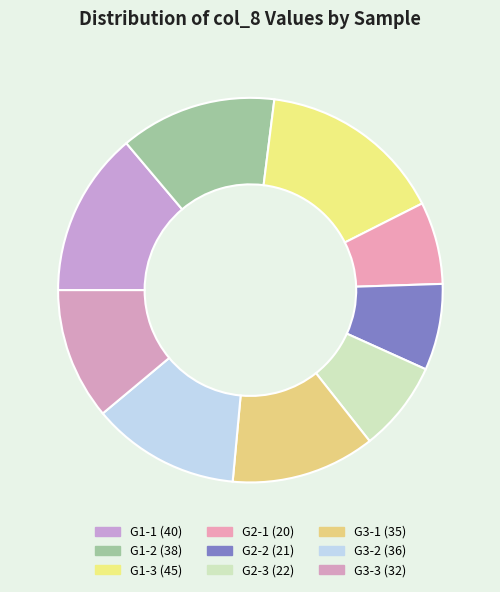

How many slices are in this pie chart?

9